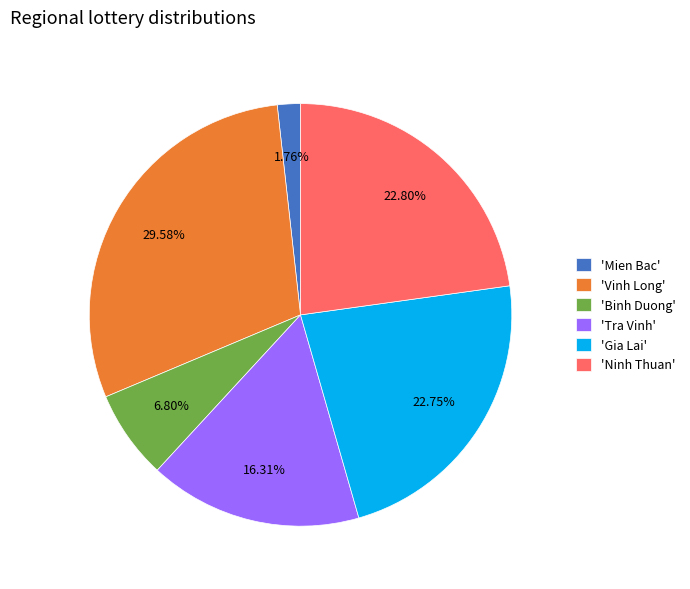

Which slice is the largest?

'Vinh Long'